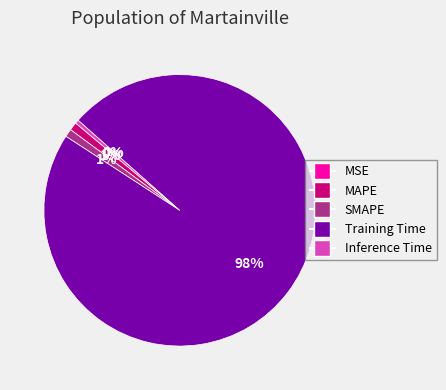

Which slice is the largest?

Training Time